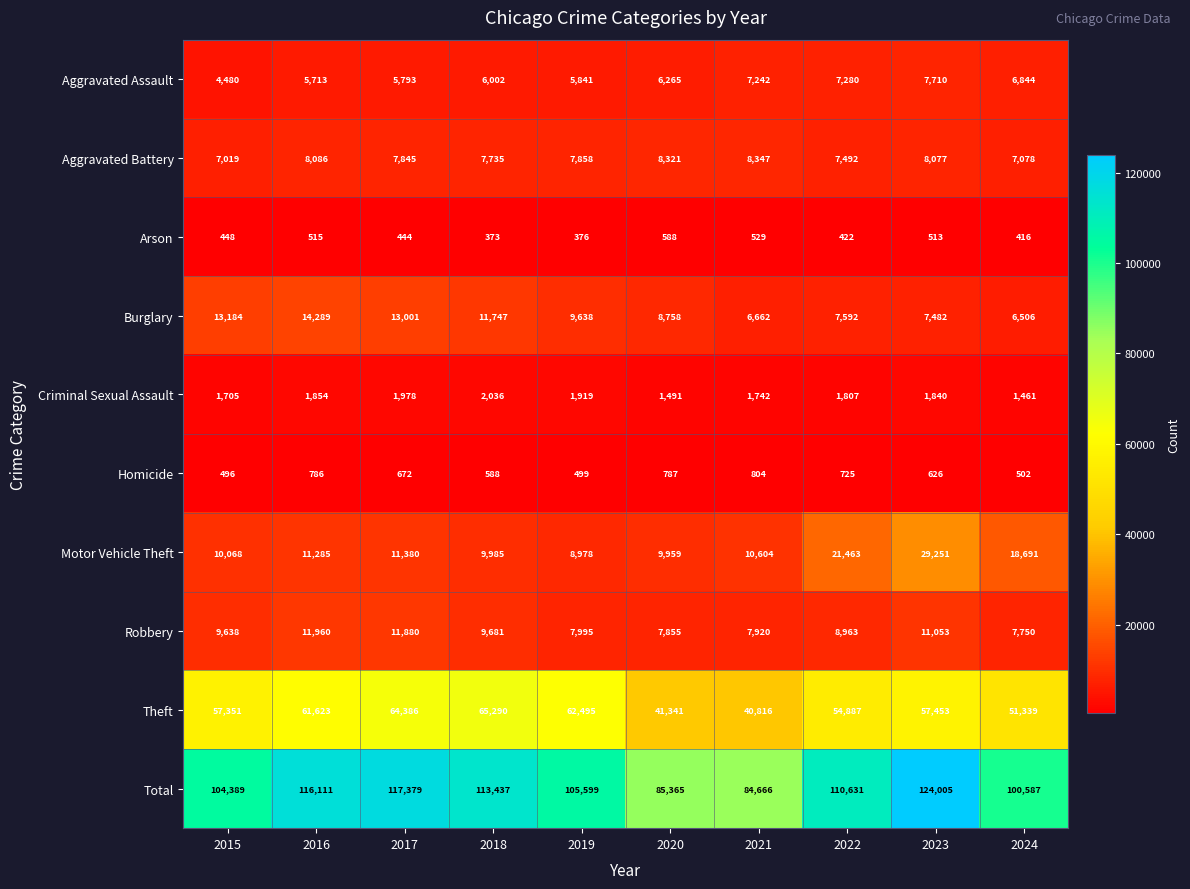

What is the difference between the maximum and minimum values in the Aggravated Assault series?

3230